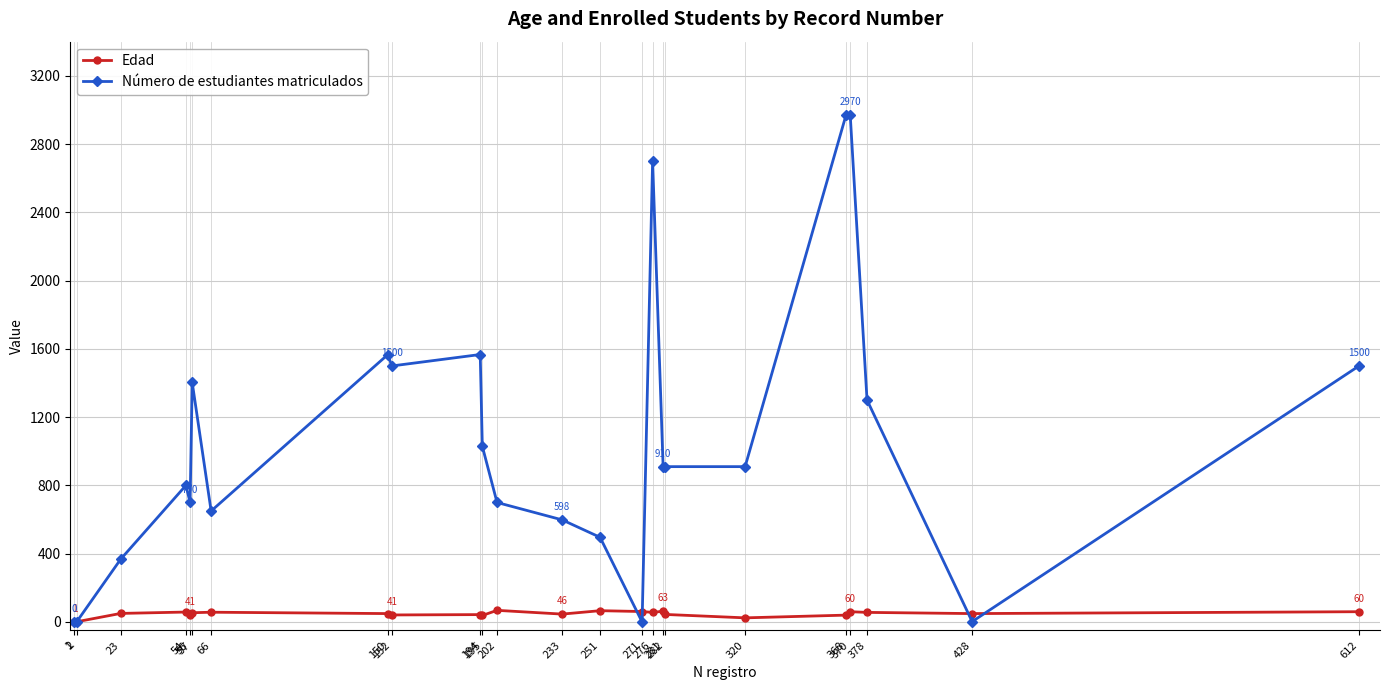

List the series in order of their peak value, highest first.

Número de estudiantes matriculados, Edad